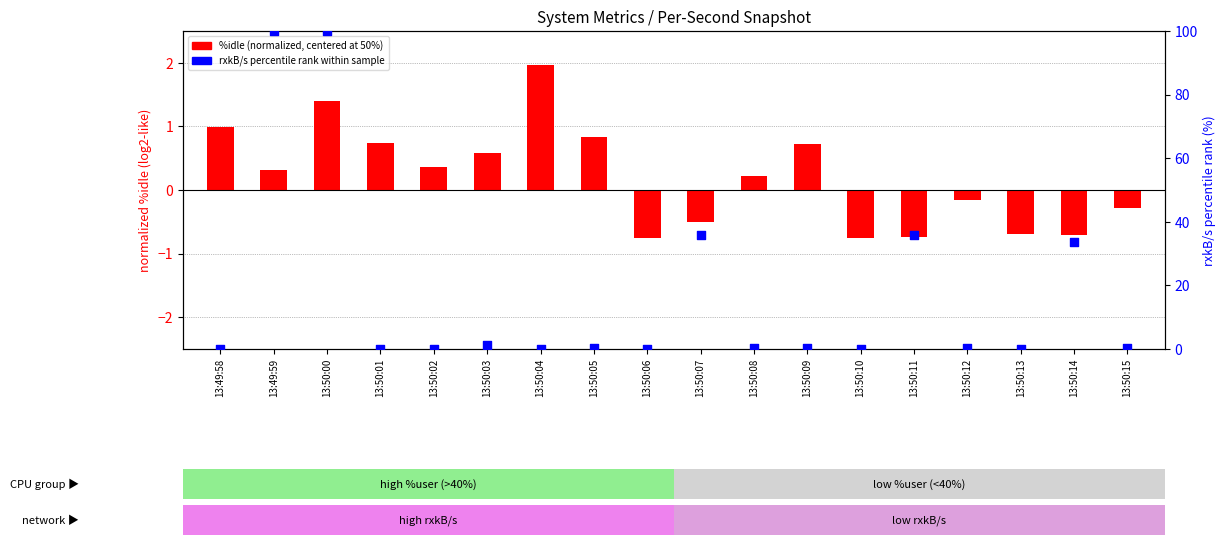

Is the value of %idle (normalized) at 13:50:12 greater than the value of rxkB/s (percentile rank) at 13:50:02?

No